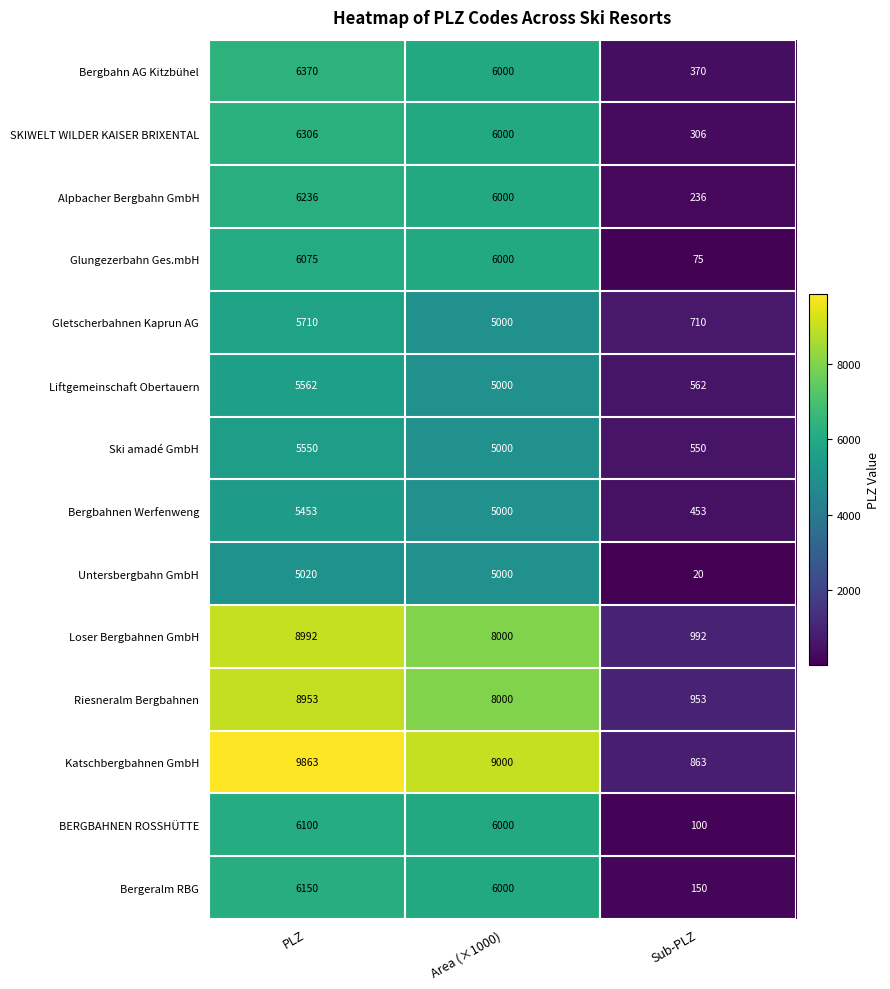

How many categories are shown in the chart?

3